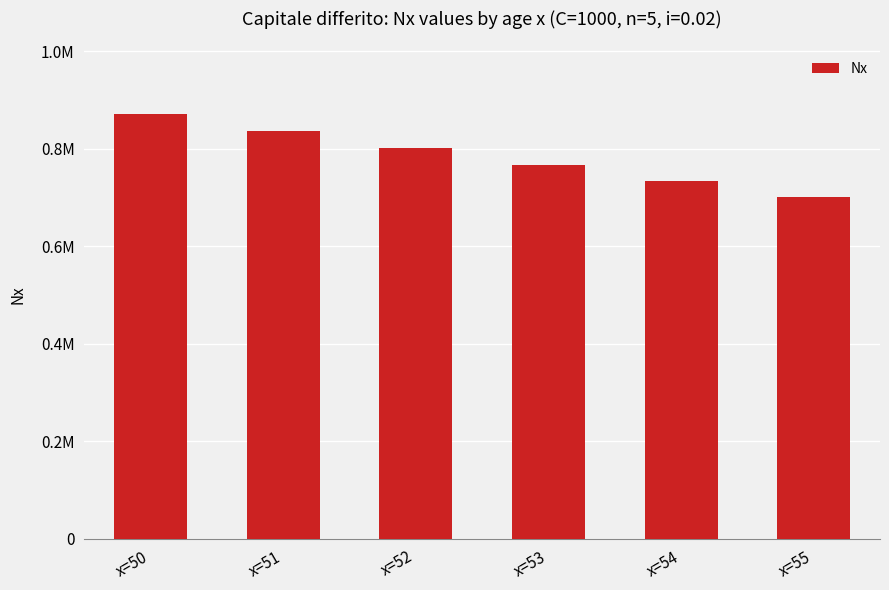

Which has a higher value, x=55 or x=51?

x=51